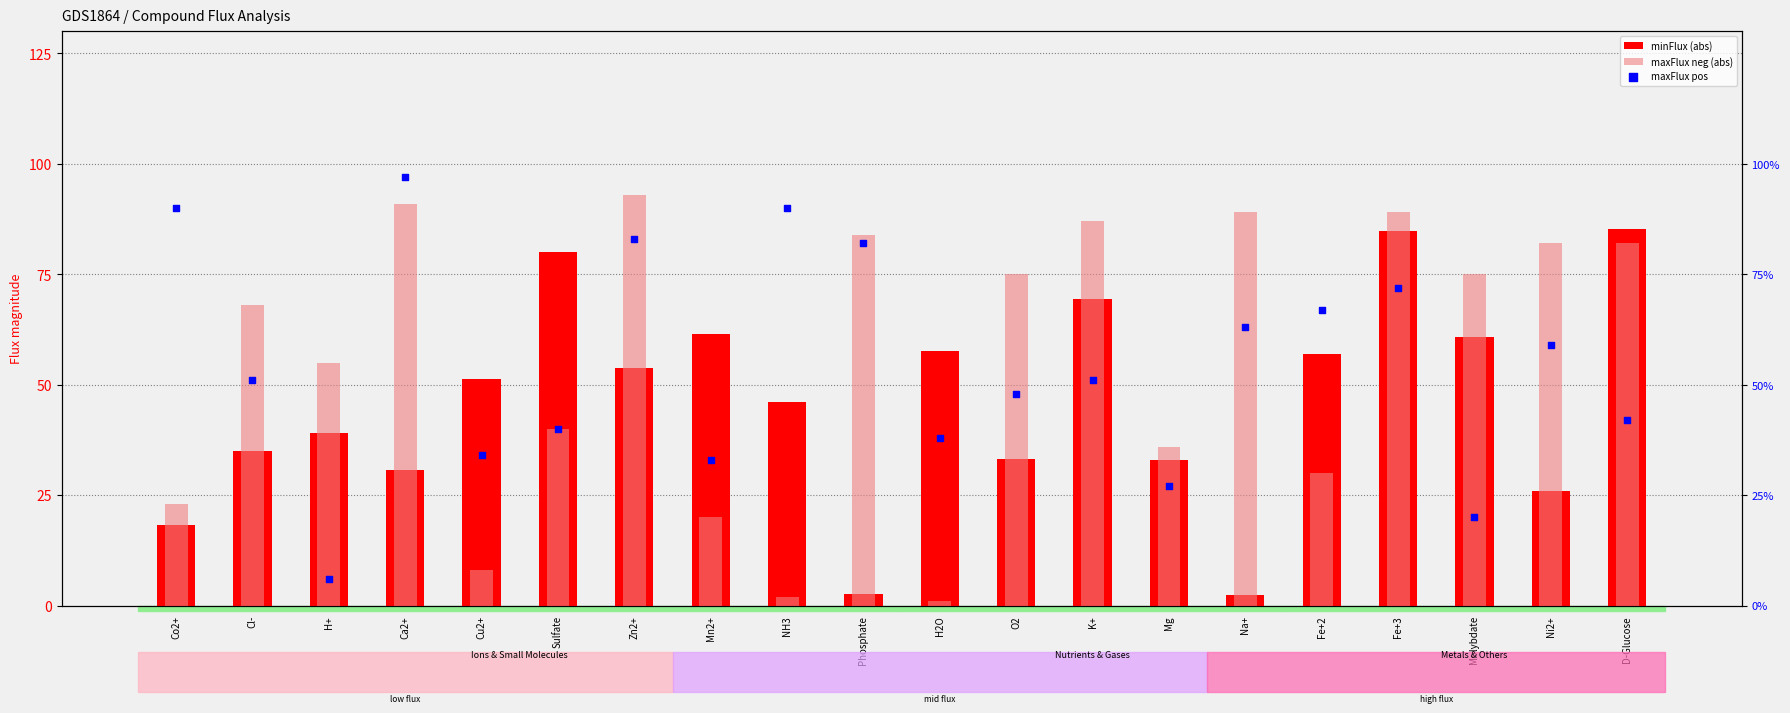

Which series has the widest spread of Y values?

maxFlux neg (abs)